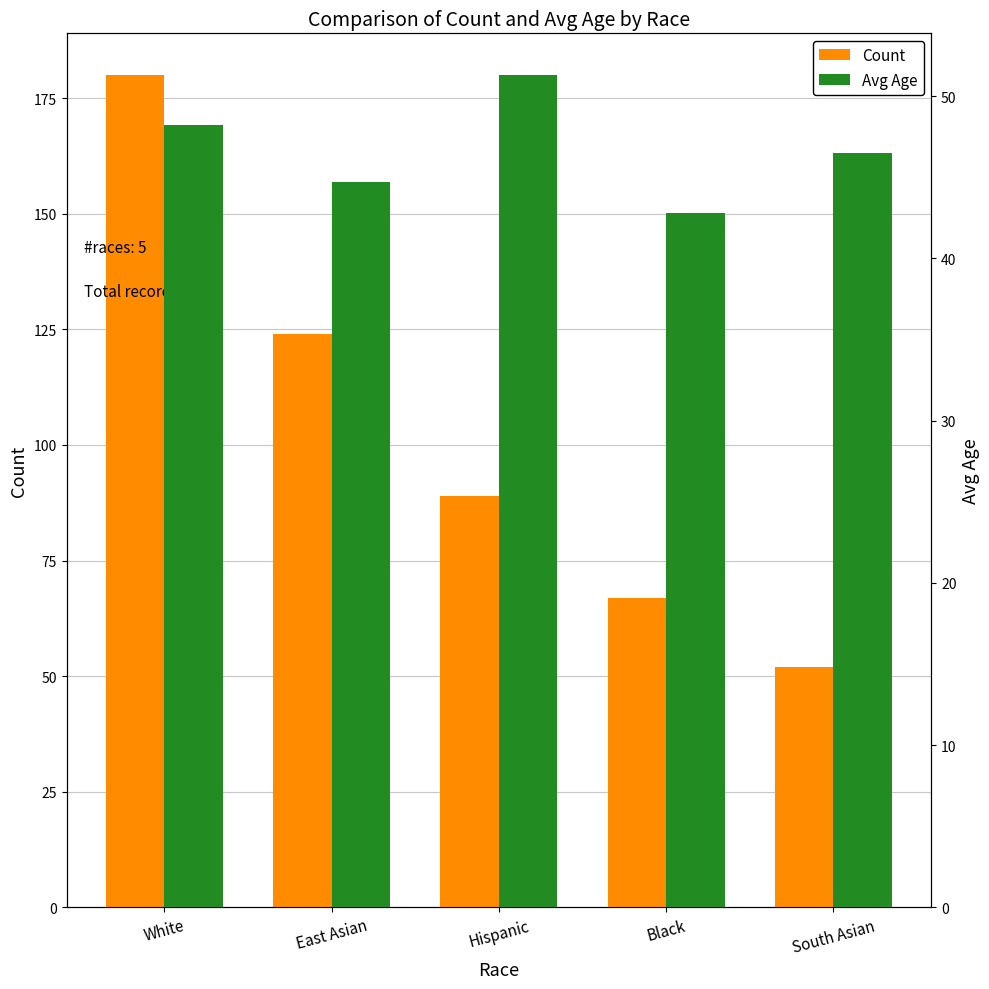

Reading right to left, list all the values displayed in this chart.

Count: 52.0	67.0	89.0	124.0	180.0
Avg Age: 46.5	42.8	51.3	44.7	48.2